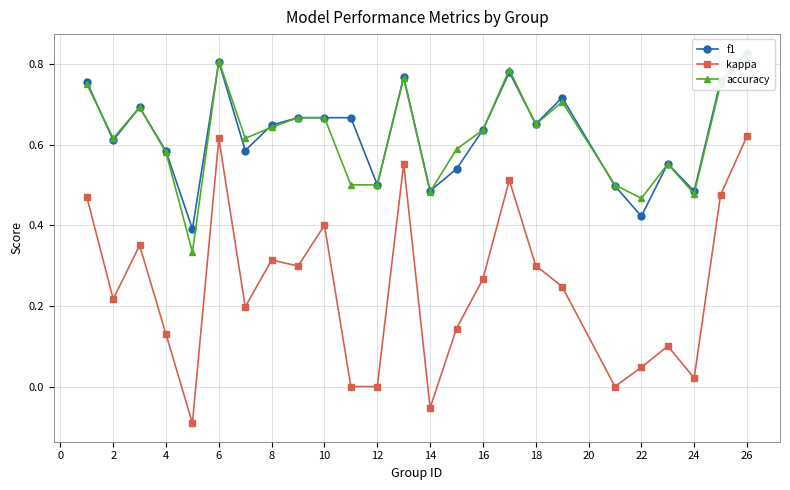

Reading left to right, list all the values displayed in this chart.

f1: 0.8	0.6	0.7	0.6	0.4	0.8	0.6	0.6	0.7	0.7	0.7	0.5	0.8	0.5	0.5	0.6	0.8	0.7	0.7	0.5	0.4	0.6	0.5	0.8	0.8
kappa: 0.5	0.2	0.4	0.1	-0.1	0.6	0.2	0.3	0.3	0.4	0.0	0.0	0.6	-0.1	0.1	0.3	0.5	0.3	0.2	0.0	0.0	0.1	0.0	0.5	0.6
accuracy: 0.8	0.6	0.7	0.6	0.3	0.8	0.6	0.6	0.7	0.7	0.5	0.5	0.8	0.5	0.6	0.6	0.8	0.7	0.7	0.5	0.5	0.6	0.5	0.8	0.8